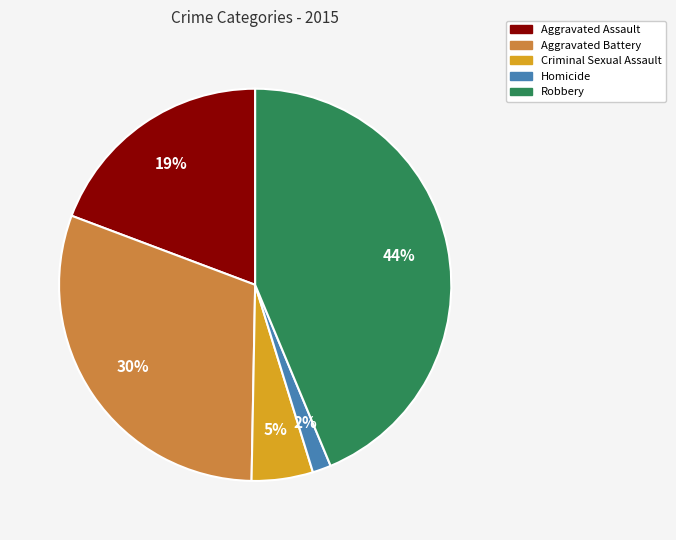

Between Aggravated Assault and Homicide, which is larger?

Aggravated Assault